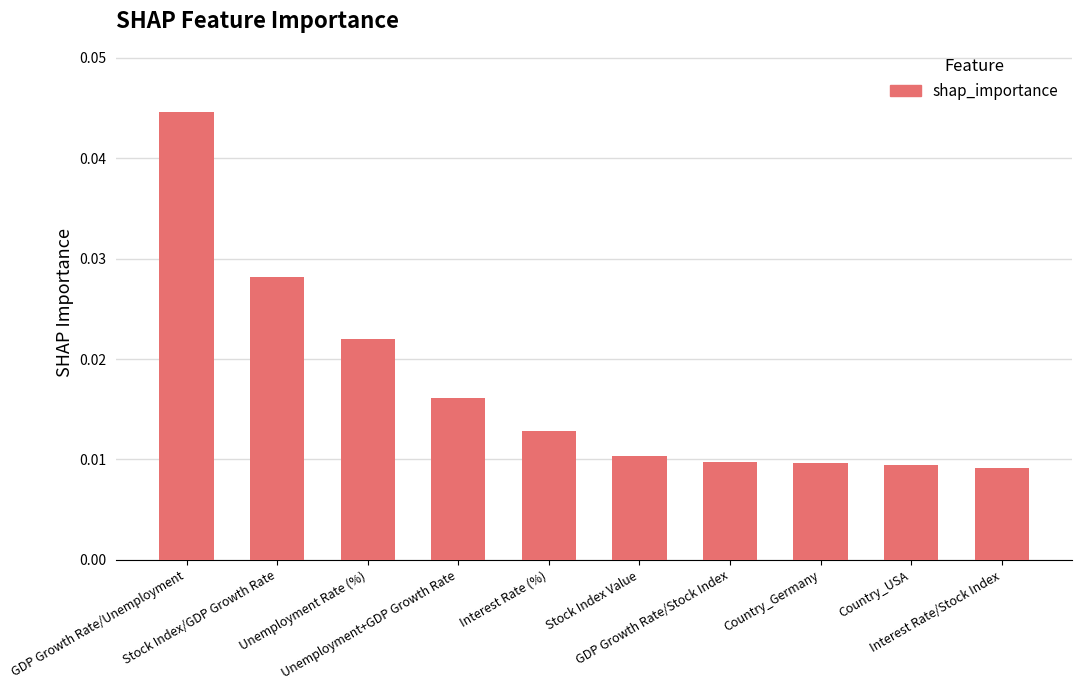

Count the values in the range 0 to 1.

10